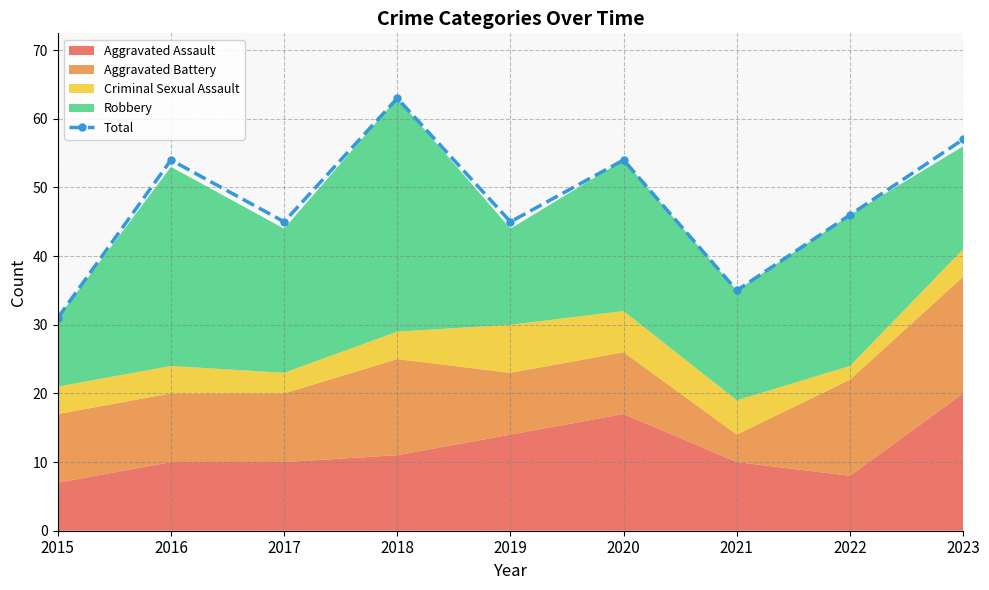

What is the difference between the second highest and minimum values?

26